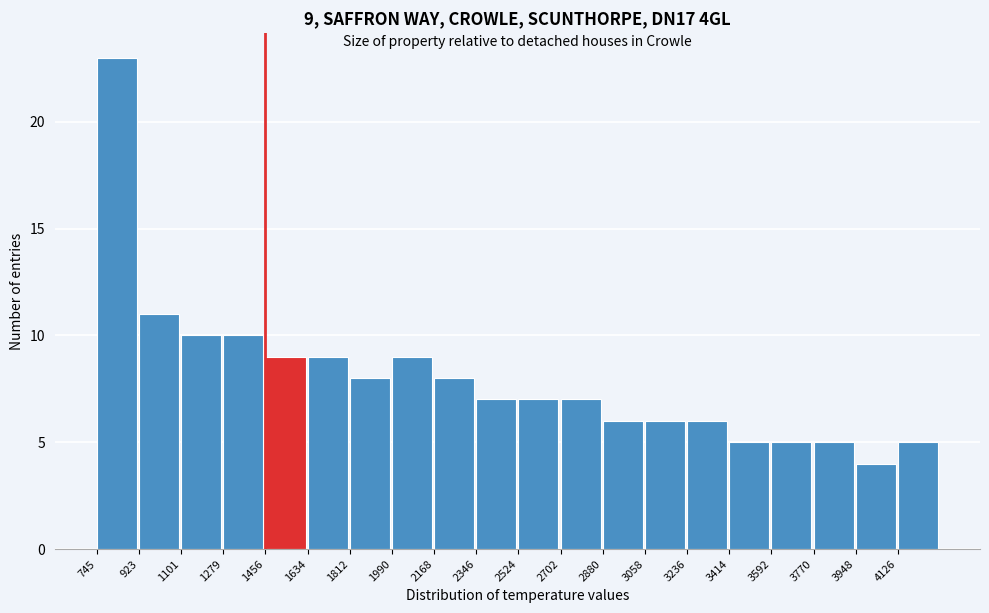

Over which range of the x-axis is the bar tallest?

740 to 920